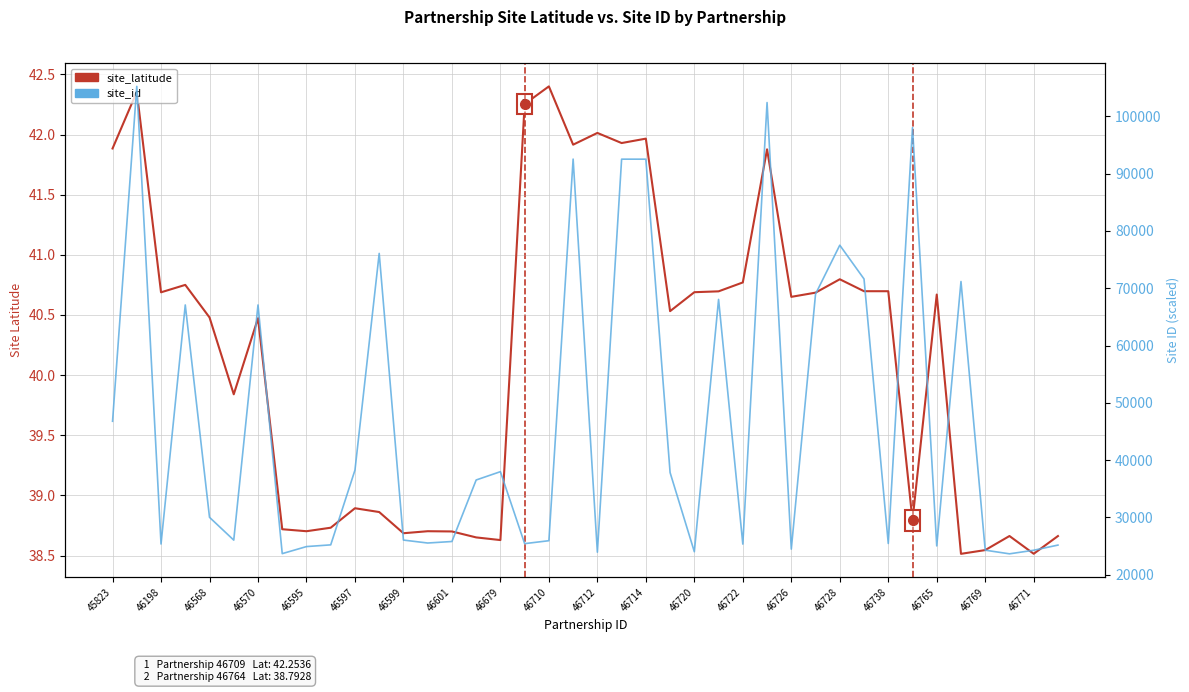

How many distinct data groups are displayed?

2